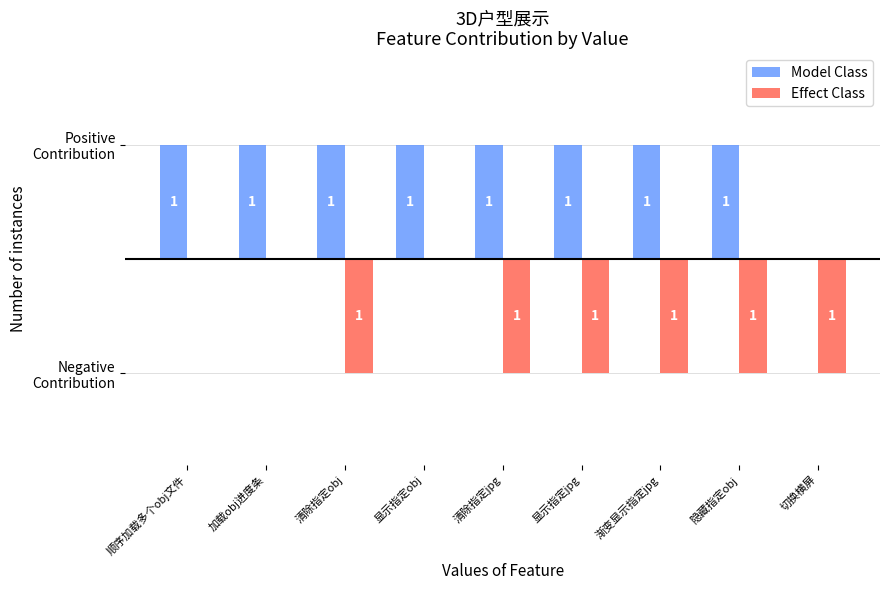

How many Model Class values are between 1 and 2?

8